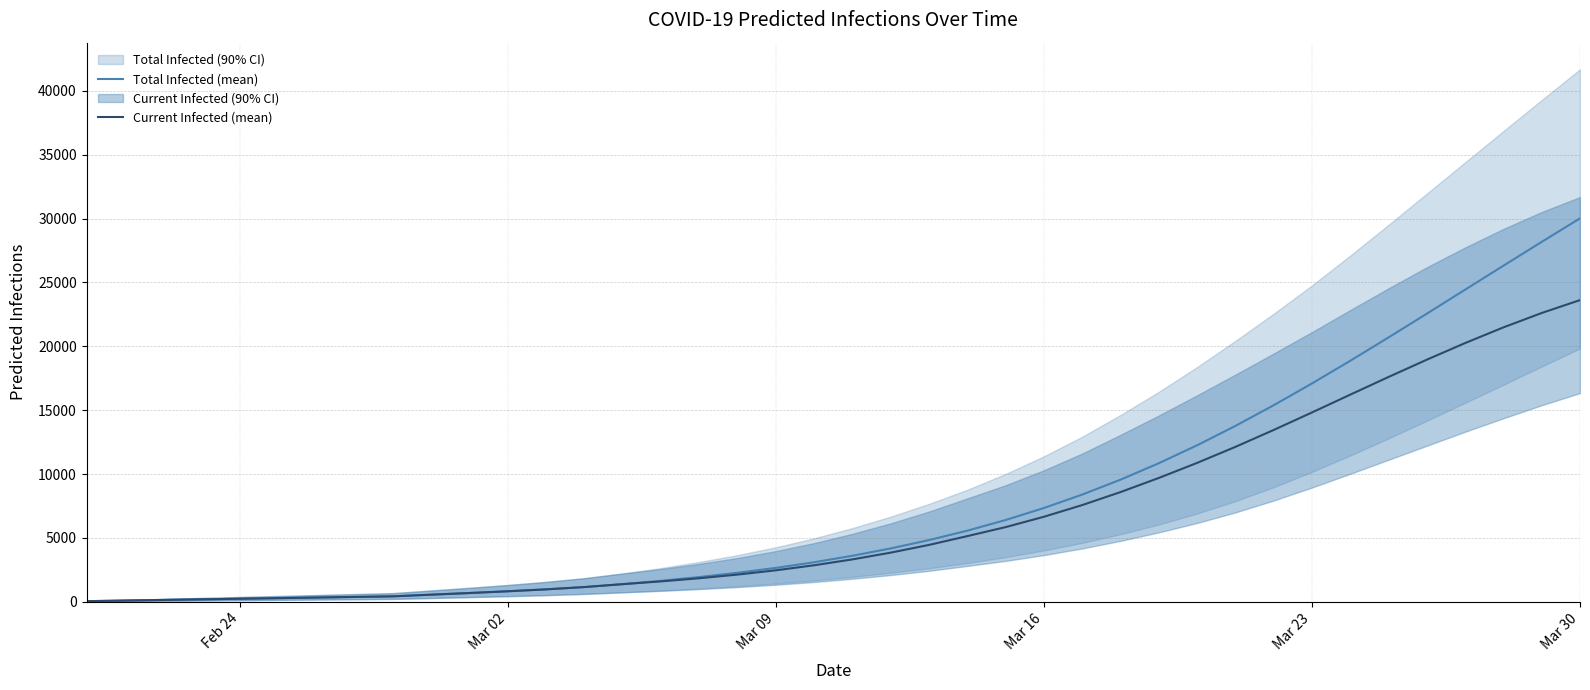

What is the highest value of the Current Infected (mean) series?

23617